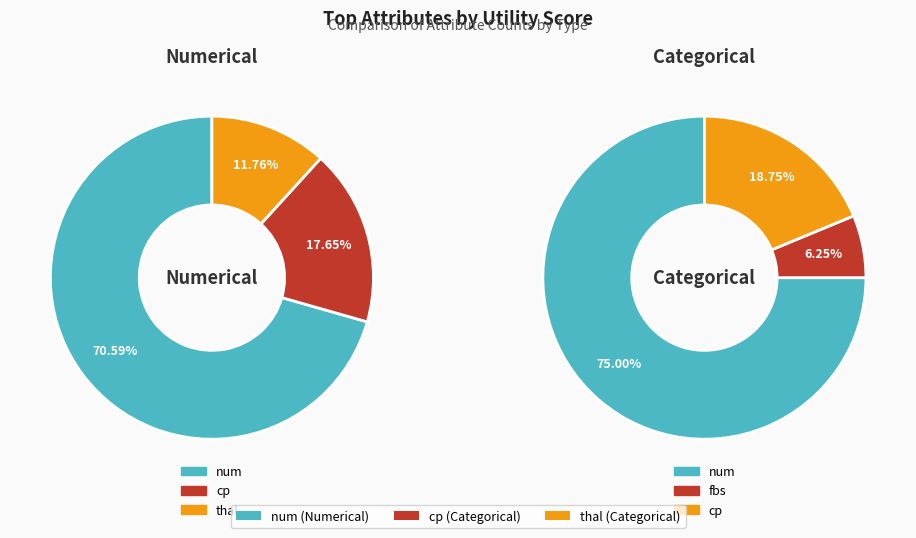

Count the number of slices in the pie.

3